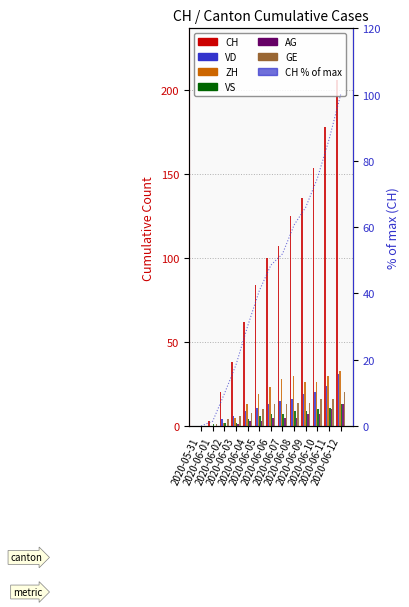

Does the chart contain any negative values?

No